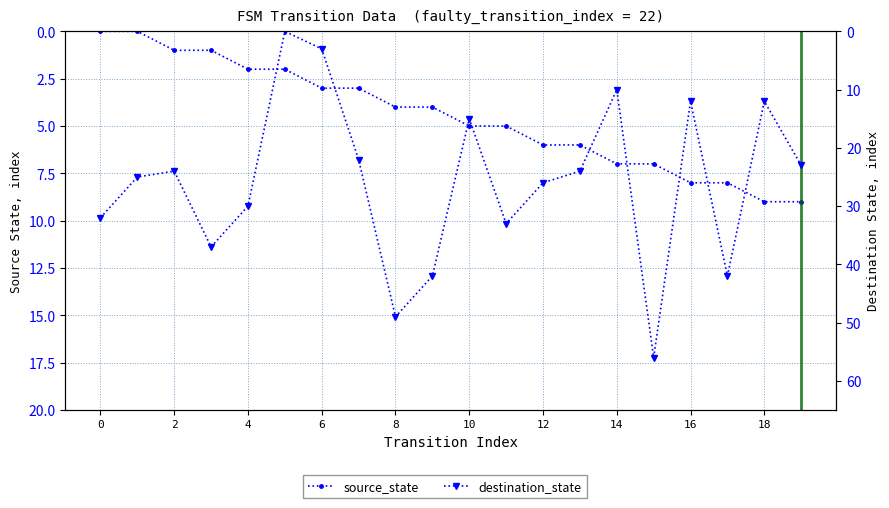

Between 4 and 15, which series saw the biggest shift?

destination_state